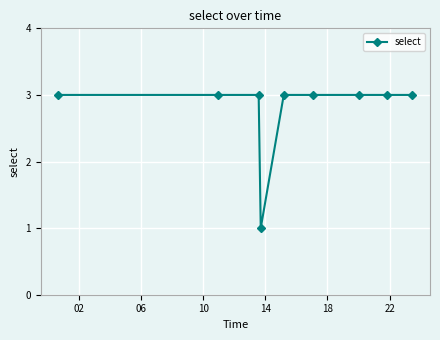

What is the average value?

3